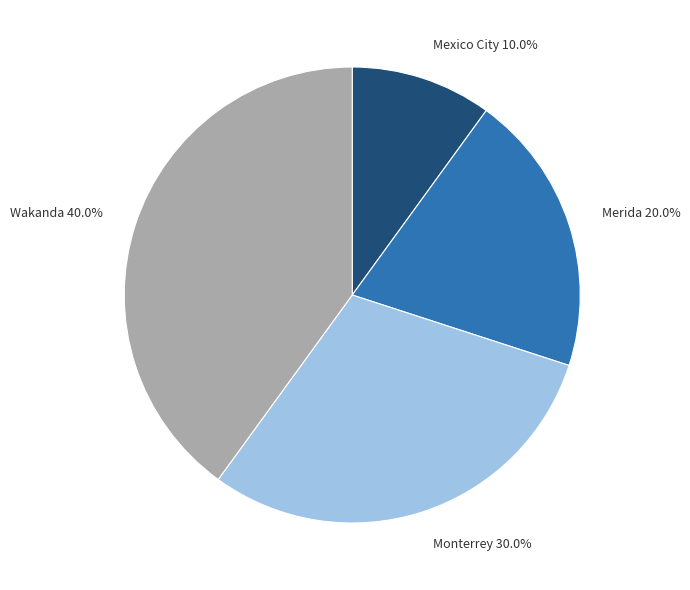

Does any single category account for the majority?

No